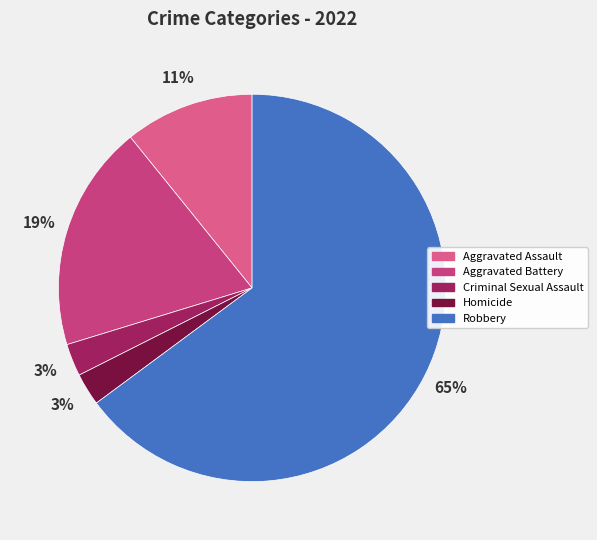

Is there any slice that represents more than half of the pie?

Yes